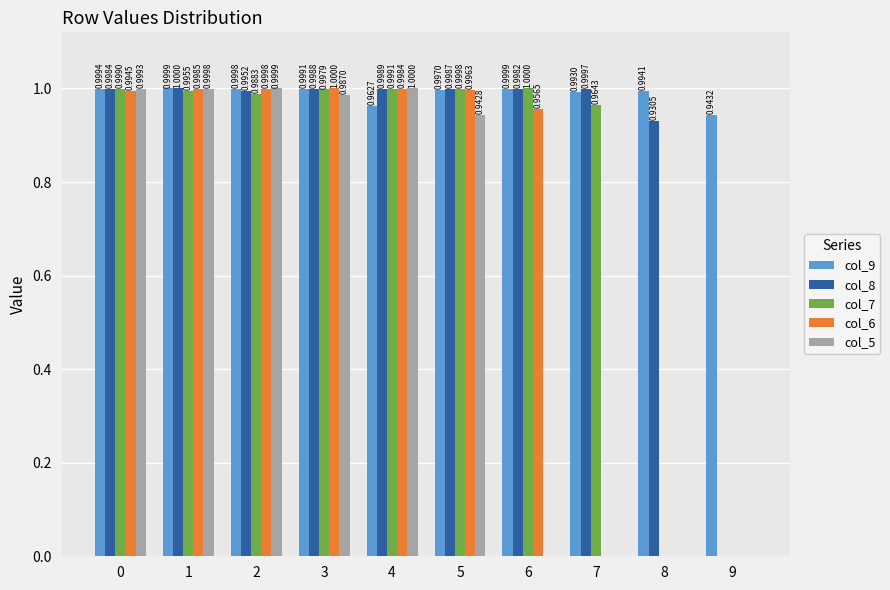

What is the sum of the col_7 values at 4 and 2?

2.0